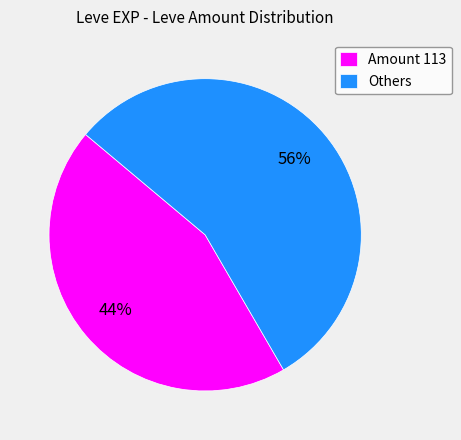

Which slice is the largest?

Others